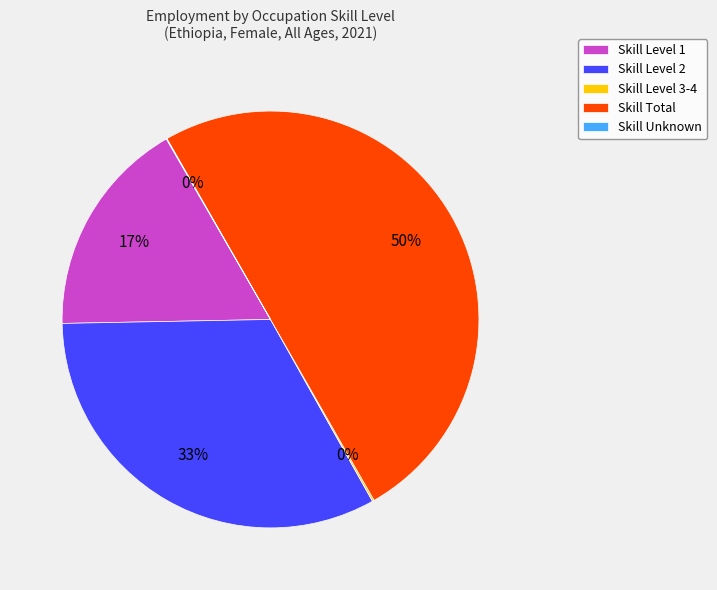

True or false: Skill Level 1 accounts for 25% of the total.

False